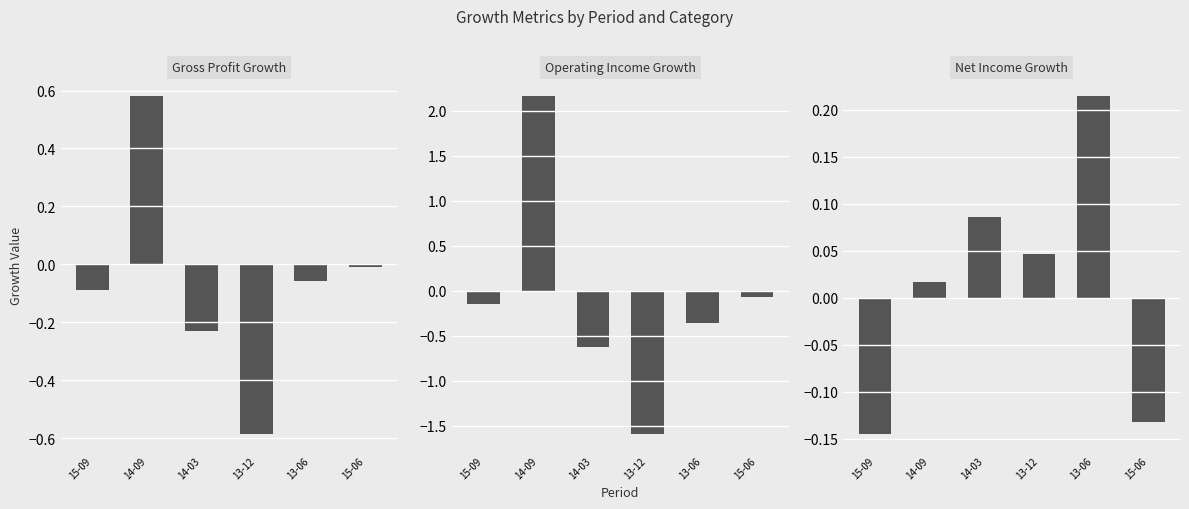

At which label is Gross Profit Growth closest to 0?

15-06